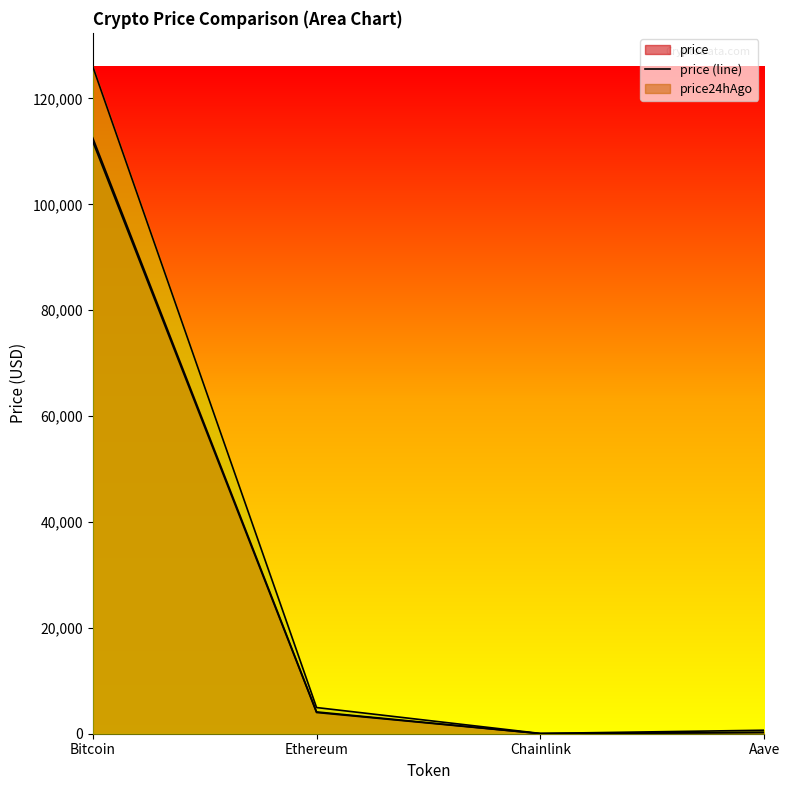

Reading left to right, extract all data points from this chart.

price (line): Bitcoin=112574.0	Ethereum=4122.1	Chainlink=19.1	Aave=255.5
price24hAgo (line): Bitcoin=111917.0	Ethereum=4007.5	Chainlink=18.6	Aave=243.1
allTimeHigh (line): Bitcoin=126080.0	Ethereum=4946.1	Chainlink=52.7	Aave=661.7